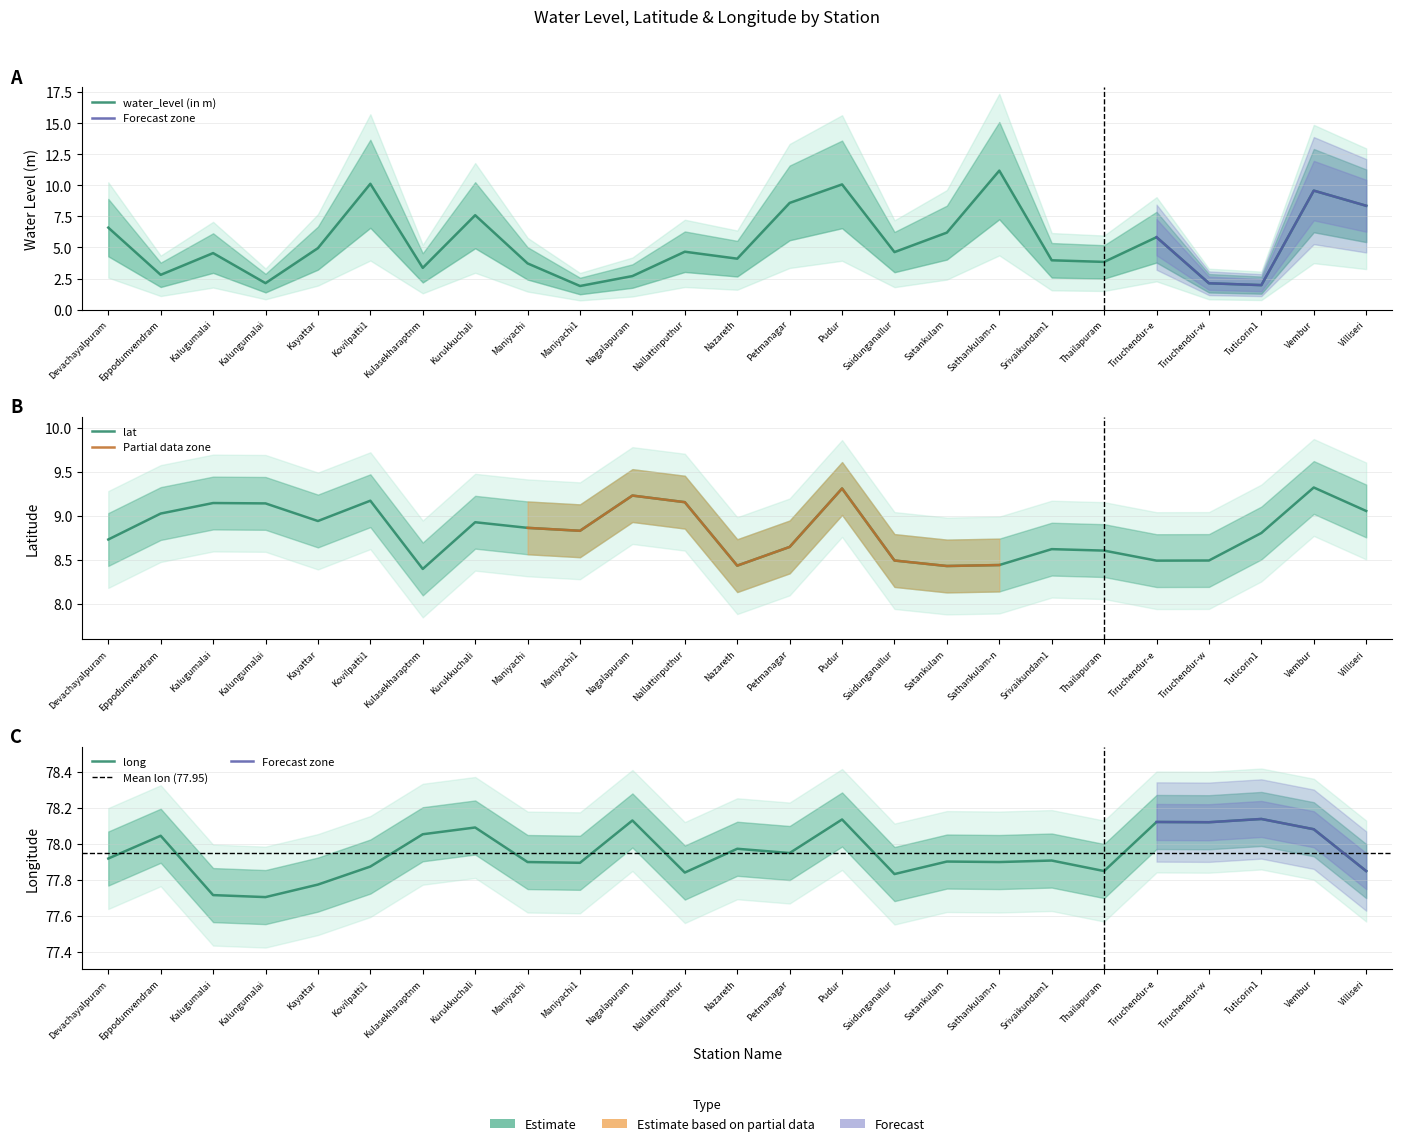

How many times do lat and water_level (in m) cross each other?

8